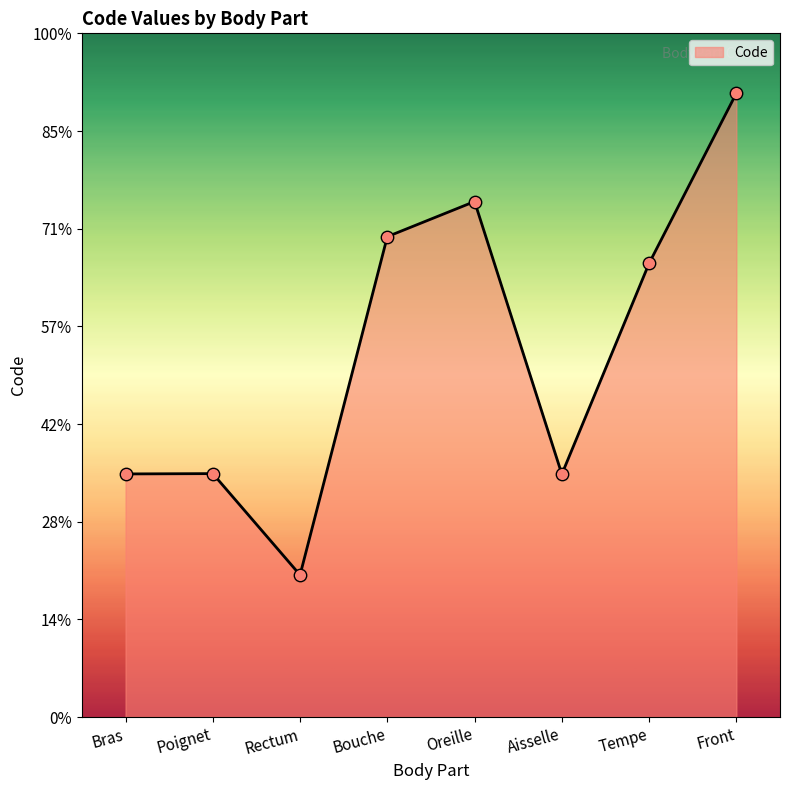

Does the chart have visible grid lines?

No